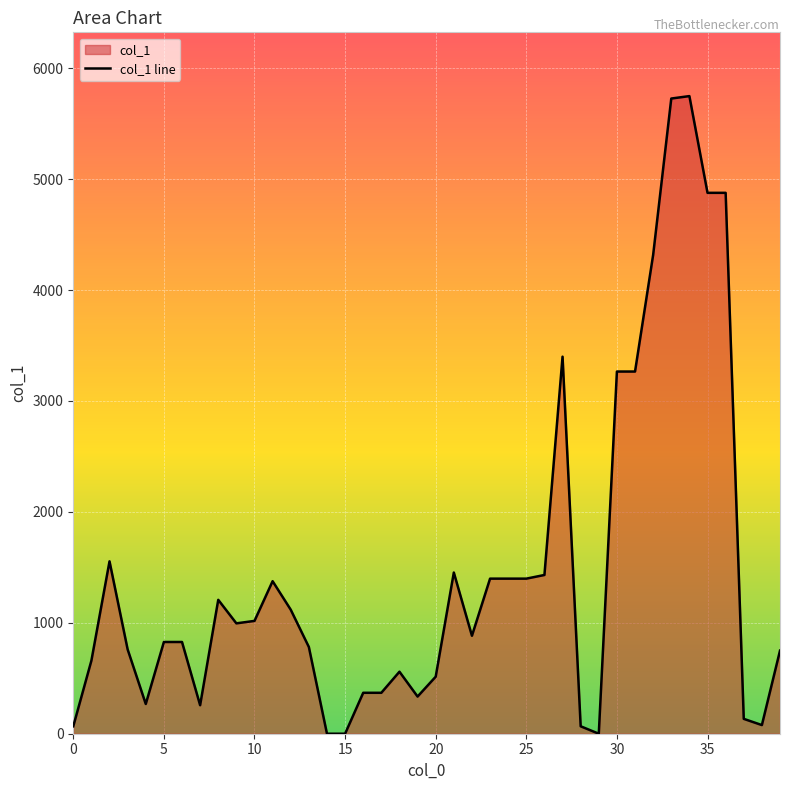

How many positive values are there?

37